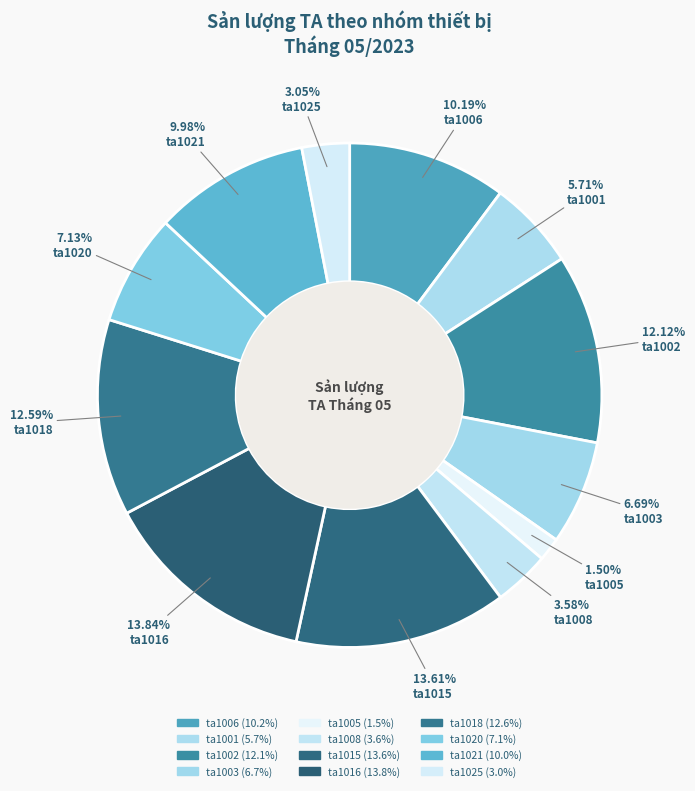

To the nearest percent, what is the combined percentage of ta1001 and ta1016?

20%